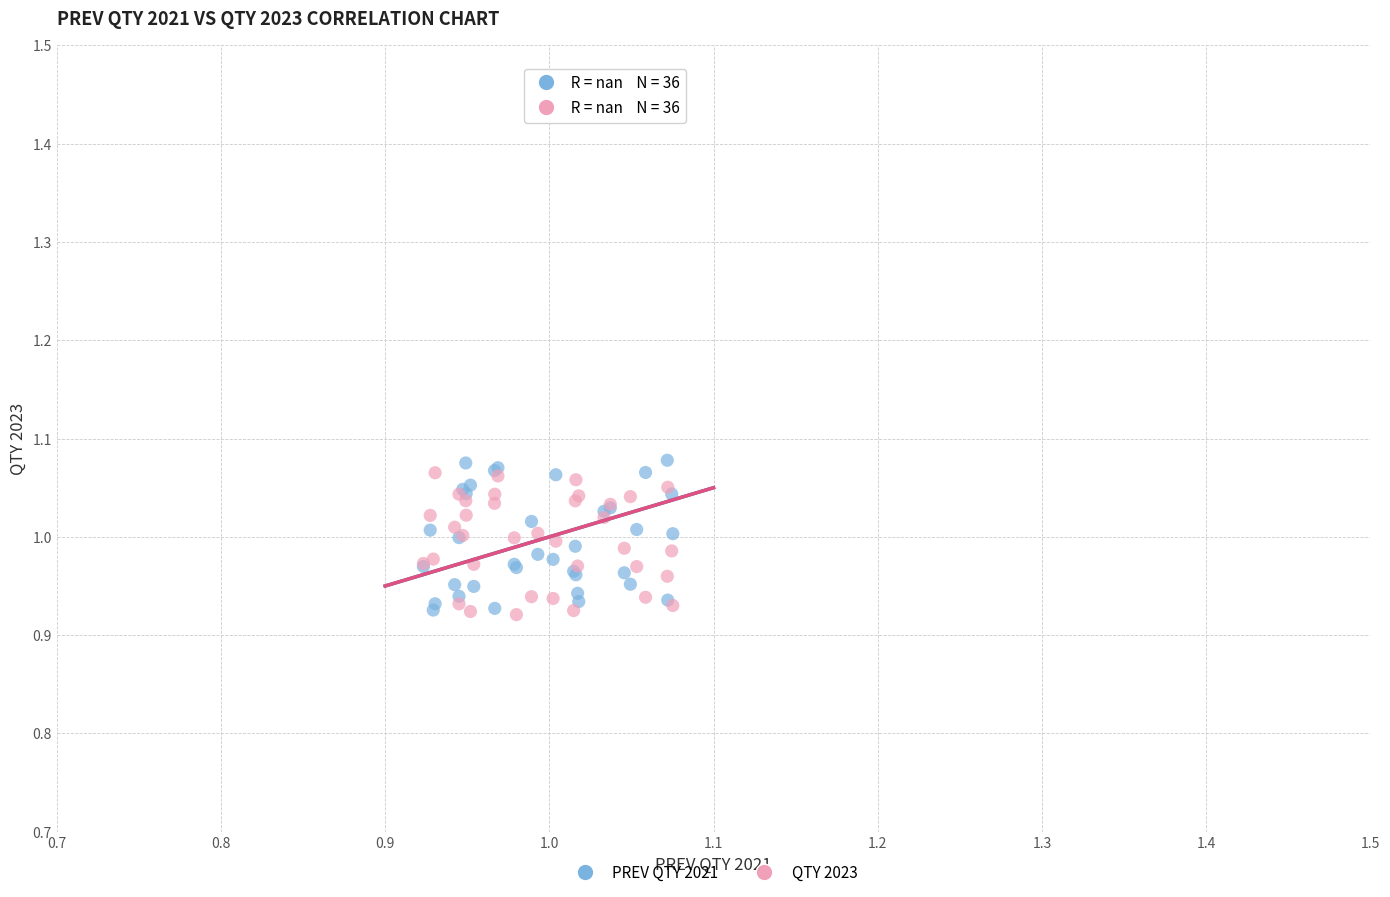

What are all the series names shown in the legend?

PREV QTY 2021, QTY 2023